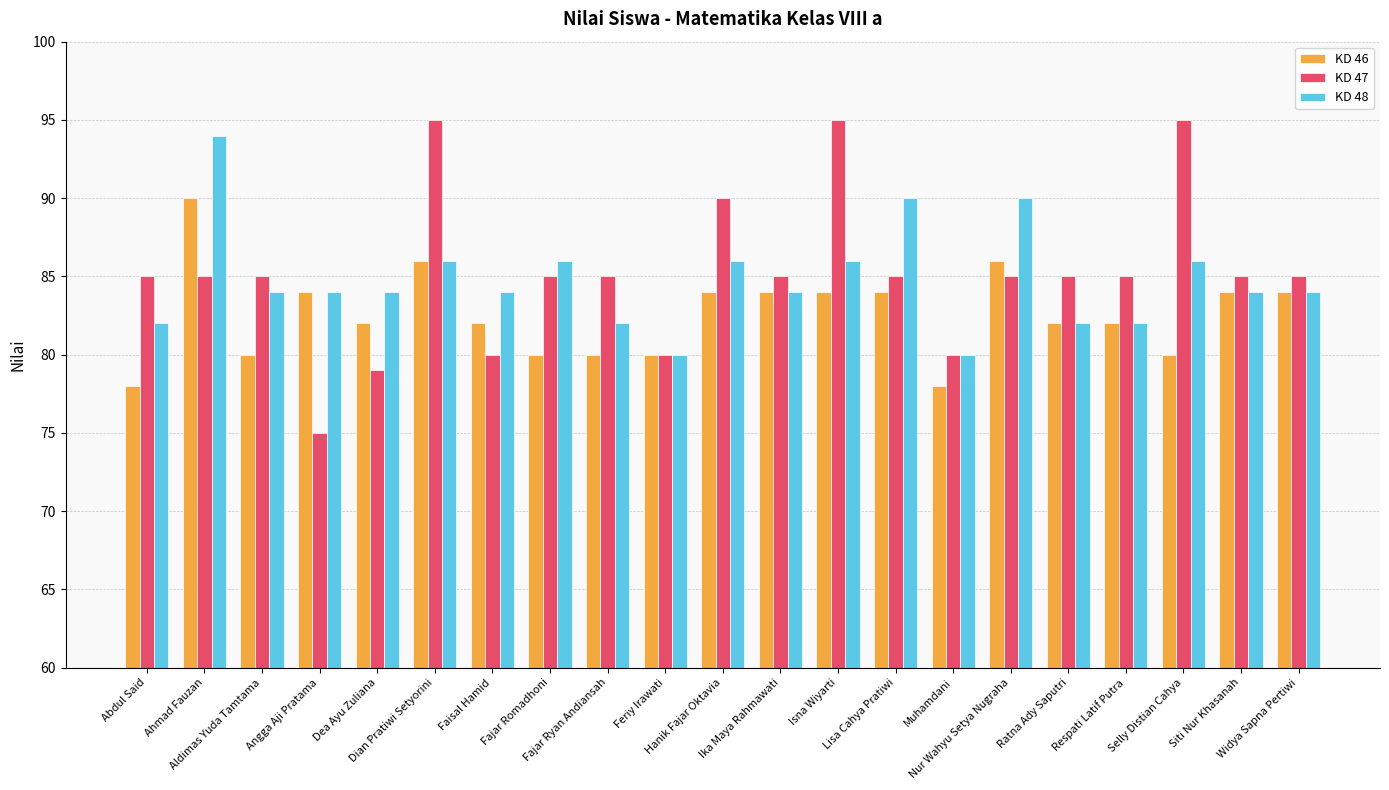

What is the sum of all KD 48 values?

1780